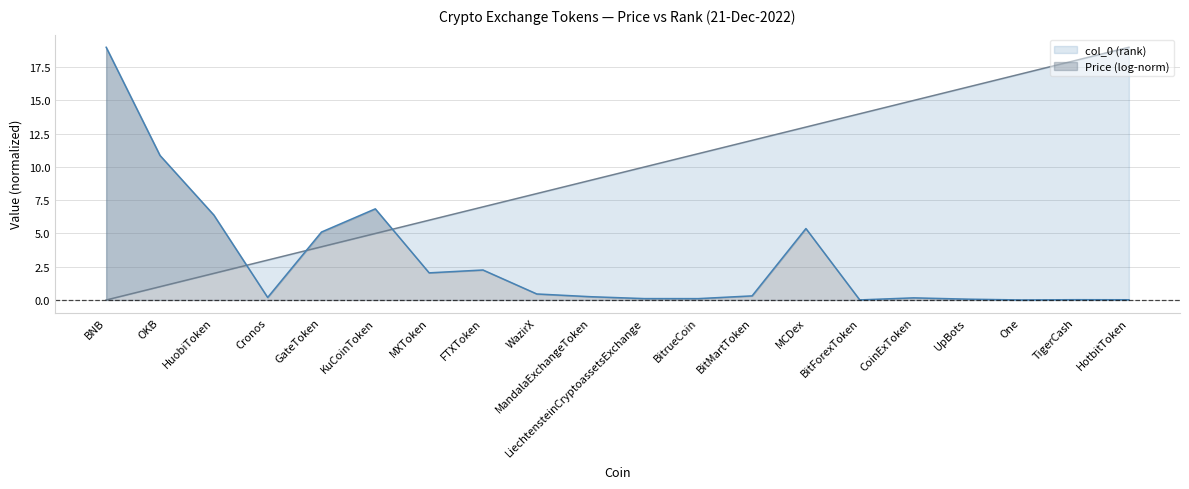

Reading right to left, transcribe all the data shown in this chart.

HotbitToken=19	TigerCash=18	One=17	UpBots=16	CoinExToken=15	BitForexToken=14	MCDex=13	BitMartToken=12	BitrueCoin=11	LiechtensteinCryptoassetsExchange=10	MandalaExchangeToken=9	WazirX=8	FTXToken=7	MXToken=6	KuCoinToken=5	GateToken=4	Cronos=3	HuobiToken=2	OKB=1	BNB=0